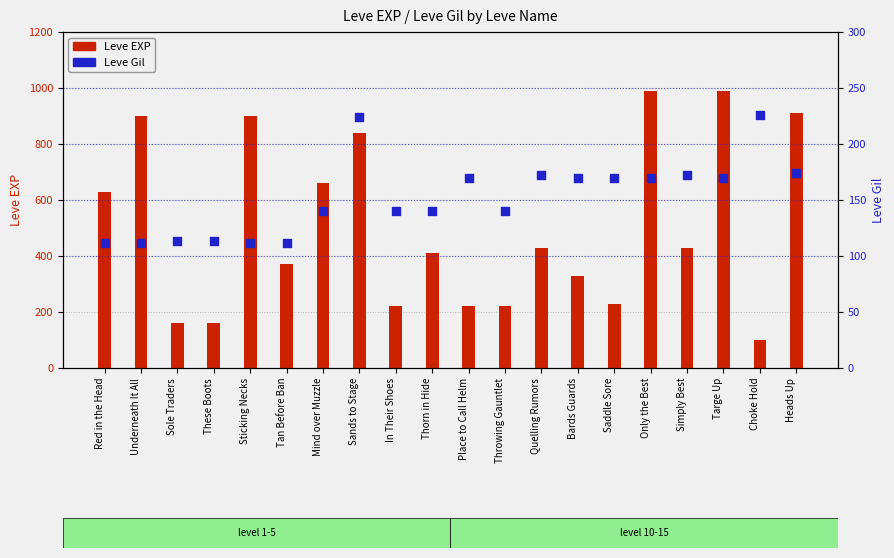

At how many categories does at least one series exceed 745?

6